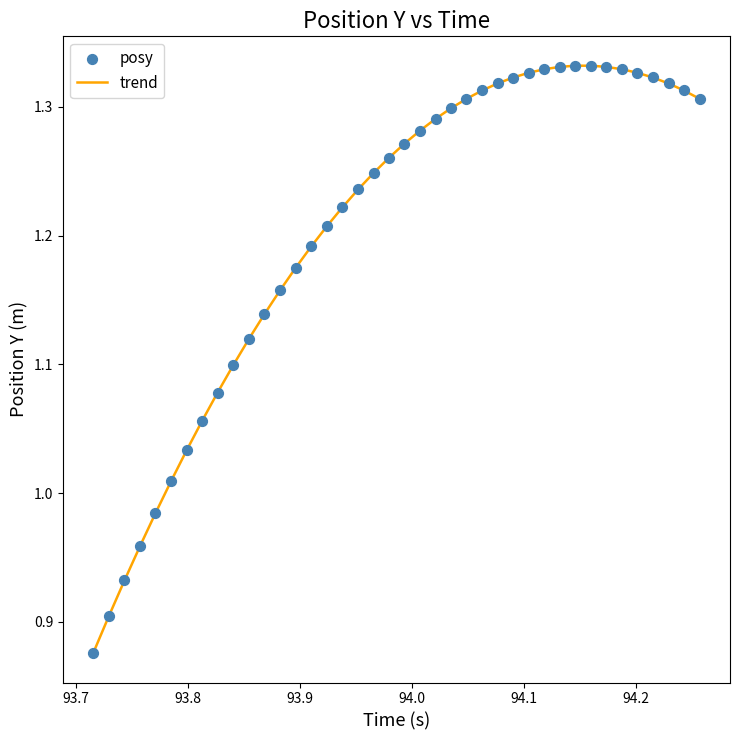

What is the difference between the maximum and minimum values?

0.5